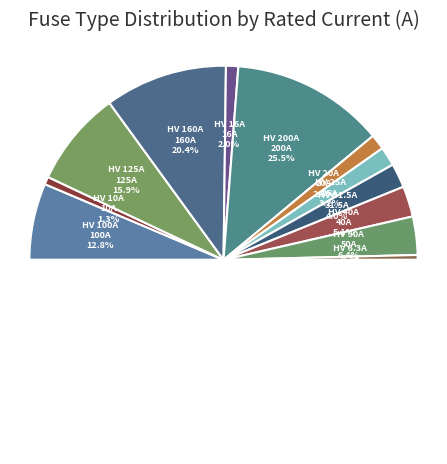

To the nearest percent, what portion does HV 16A represent?

2%